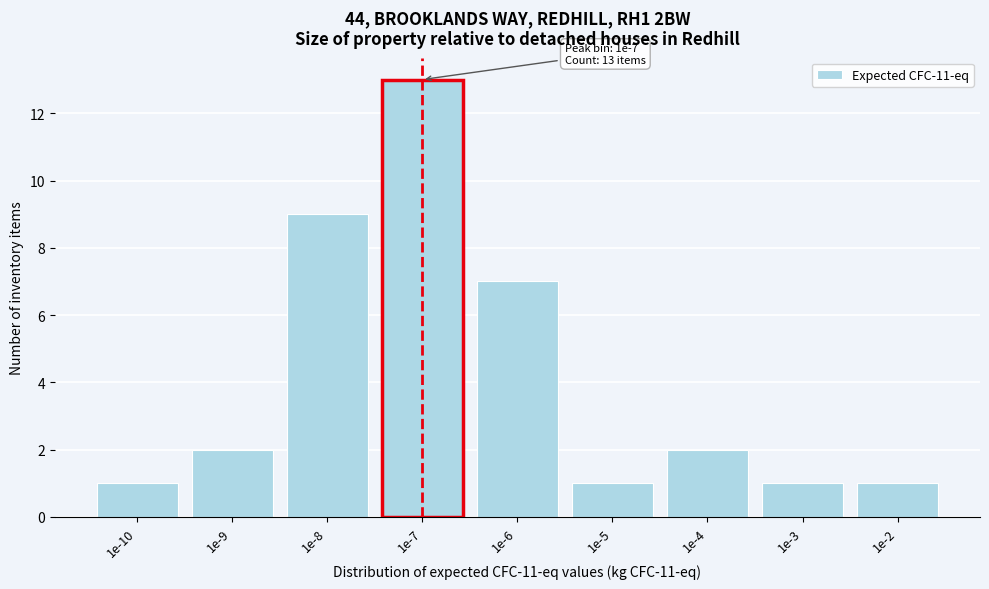

Reading right to left, transcribe all the data shown in this chart.

1e-2=1	1e-3=1	1e-4=2	1e-5=1	1e-6=7	1e-7=13	1e-8=9	1e-9=2	1e-10=1